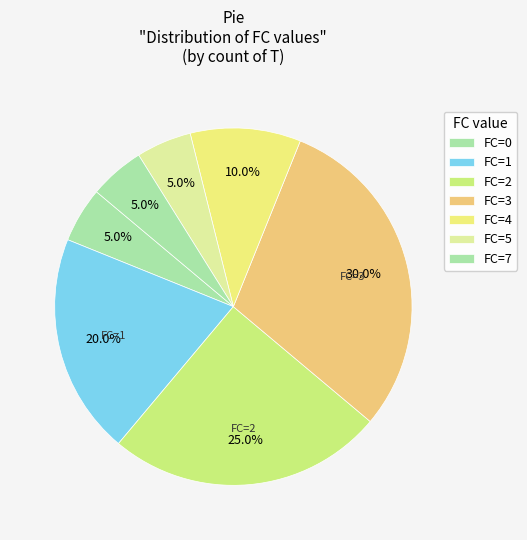

How many slices are in this pie chart?

7